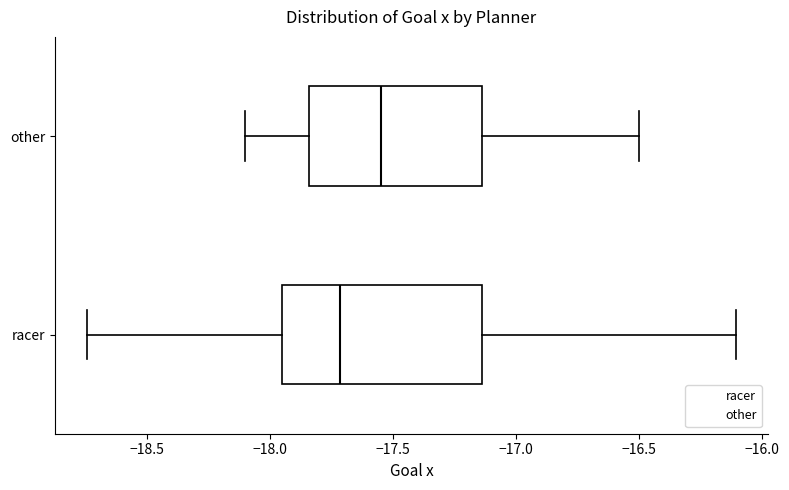

Reading bottom to top, transcribe this box plot: for each box, give where its median line is, the range the box spans, and where its two whiskers end, as read against the x-axis. The values are not printed on the chart, so give them approximately, as read against the axis.

racer: median -17.70, box -17.95 to -17.15, whiskers -18.75 to -16.10
other: median -17.55, box -17.85 to -17.15, whiskers -18.10 to -16.50